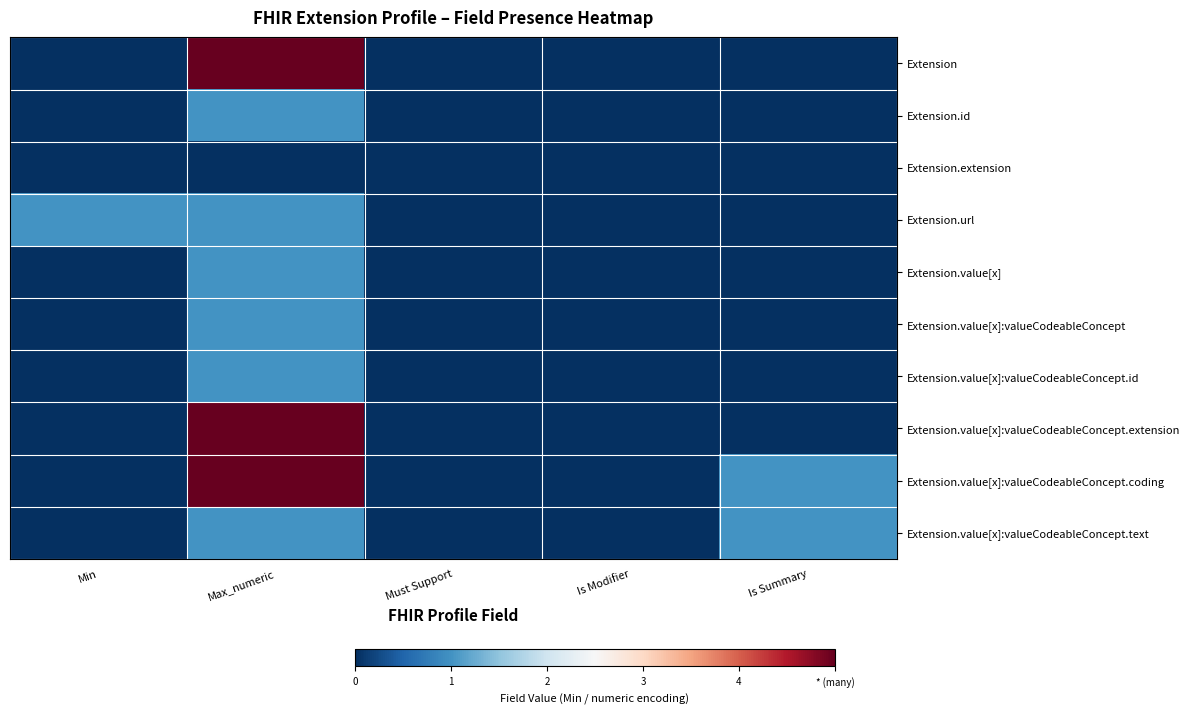

Between Max_numeric and Is Modifier, which is larger?

Max_numeric